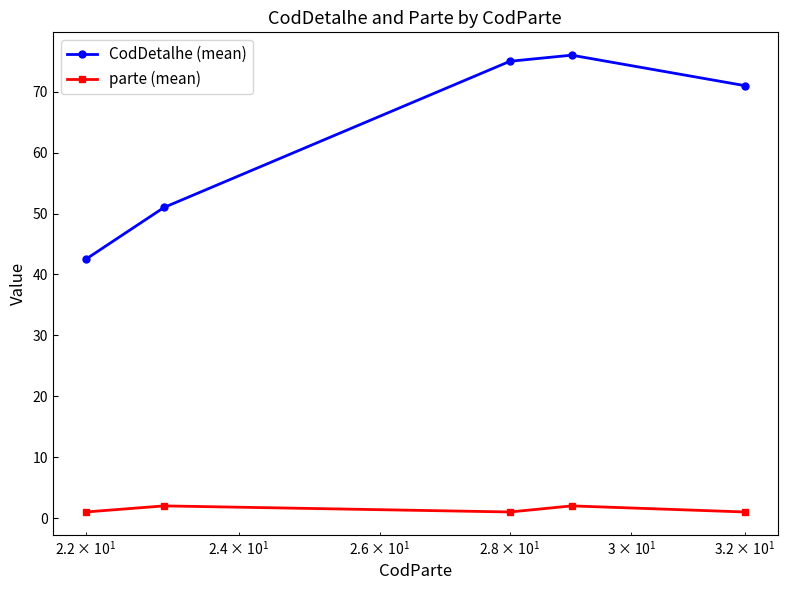

At how many categories does at least one series exceed 8?

5